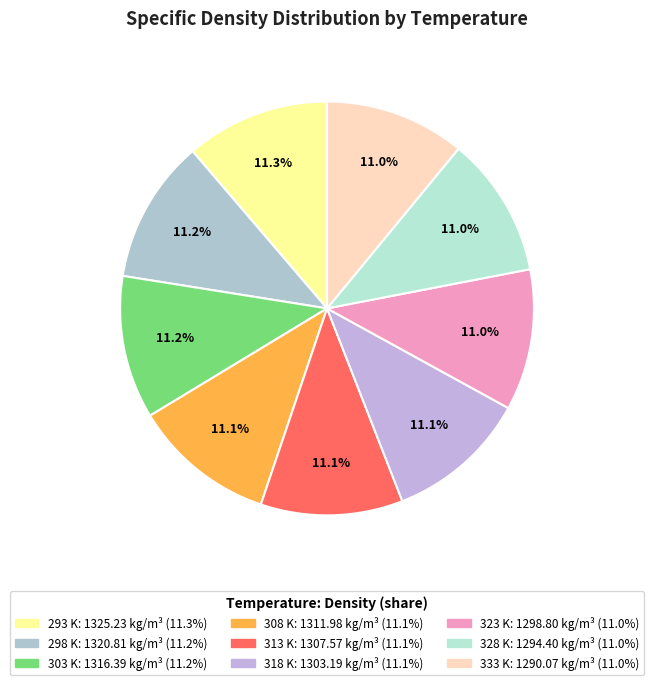

True or false: 298 K accounts for 1% of the total.

False